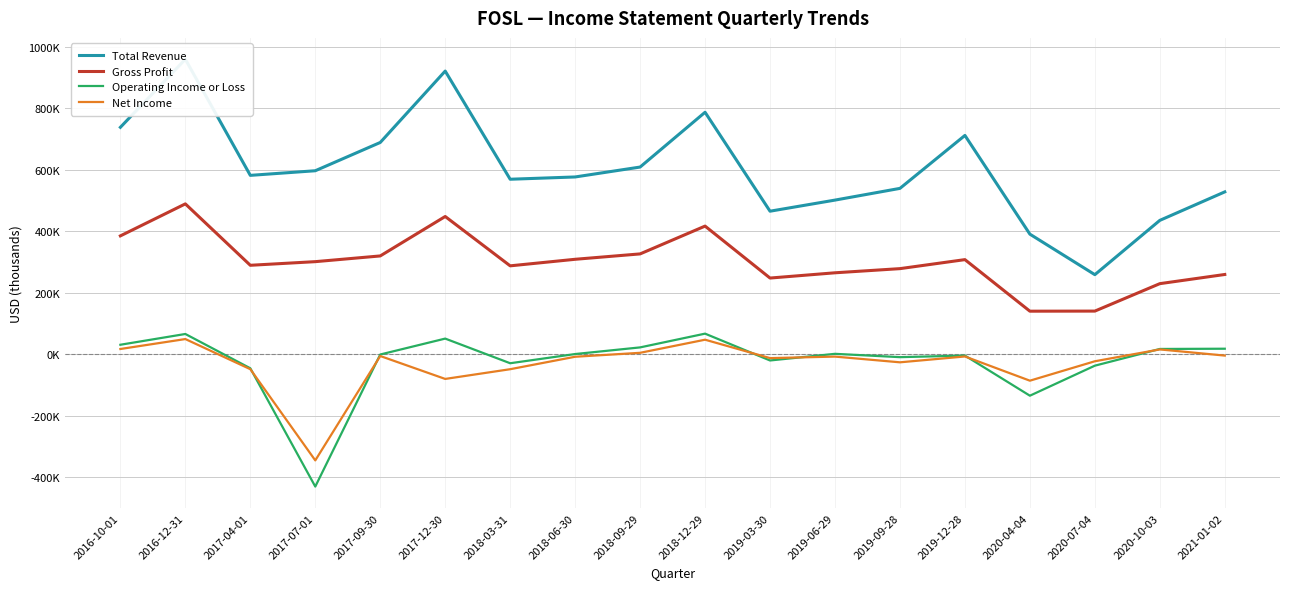

Is it true that Total Revenue equals 608800 at 2018-09-29?

True